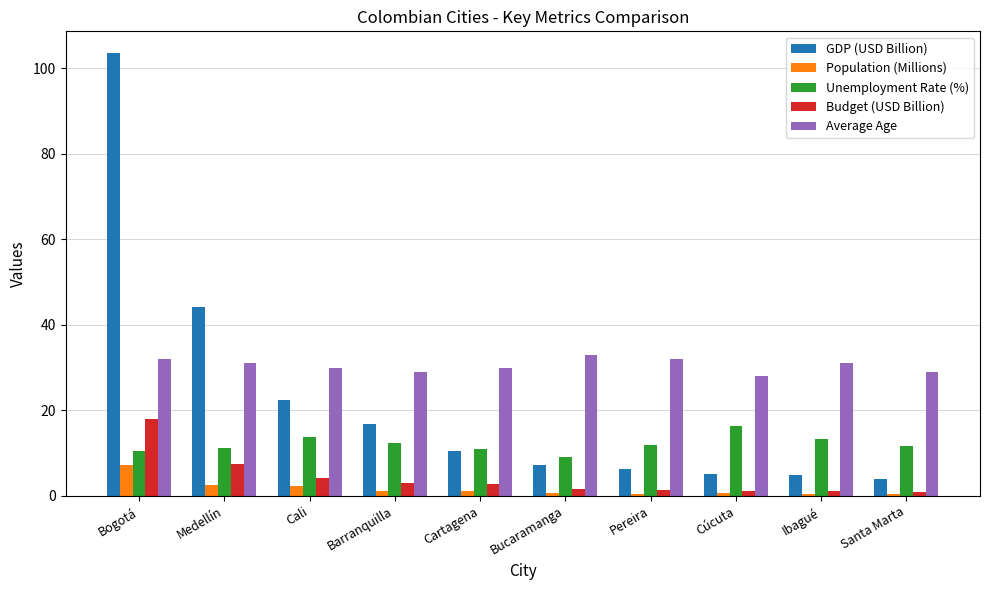

At which category is the sum across all series the highest?

Bogotá